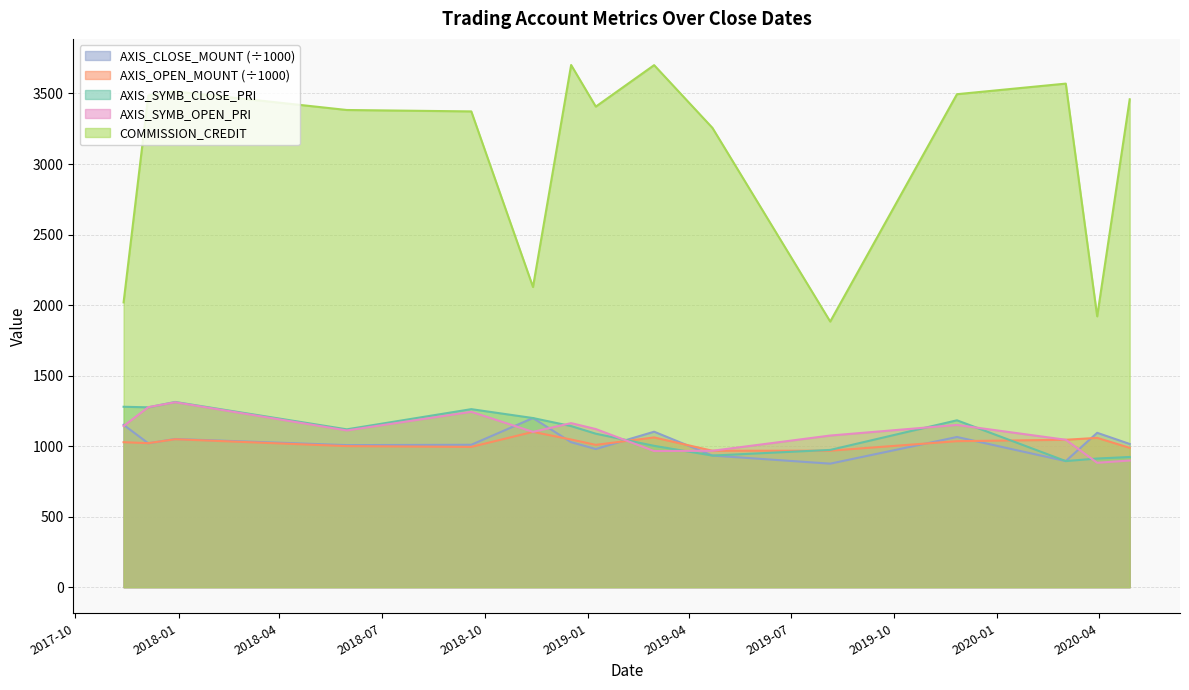

The COMMISSION_CREDIT series shows 2808.0 at 2017-11-13. True or false?

False